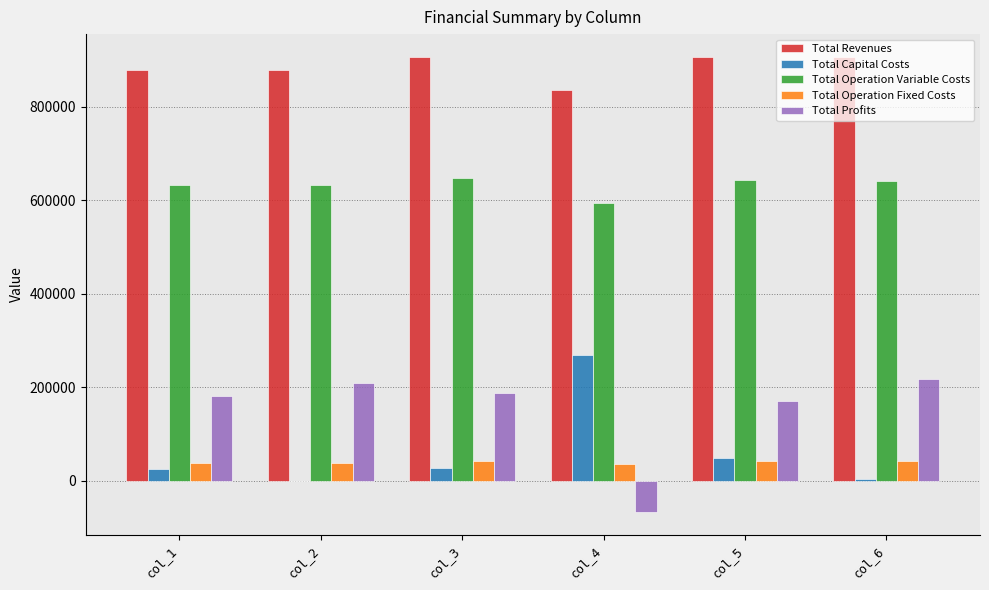

The value of Total Operation Fixed Costs at col_2 is 37878.3. True or false?

True